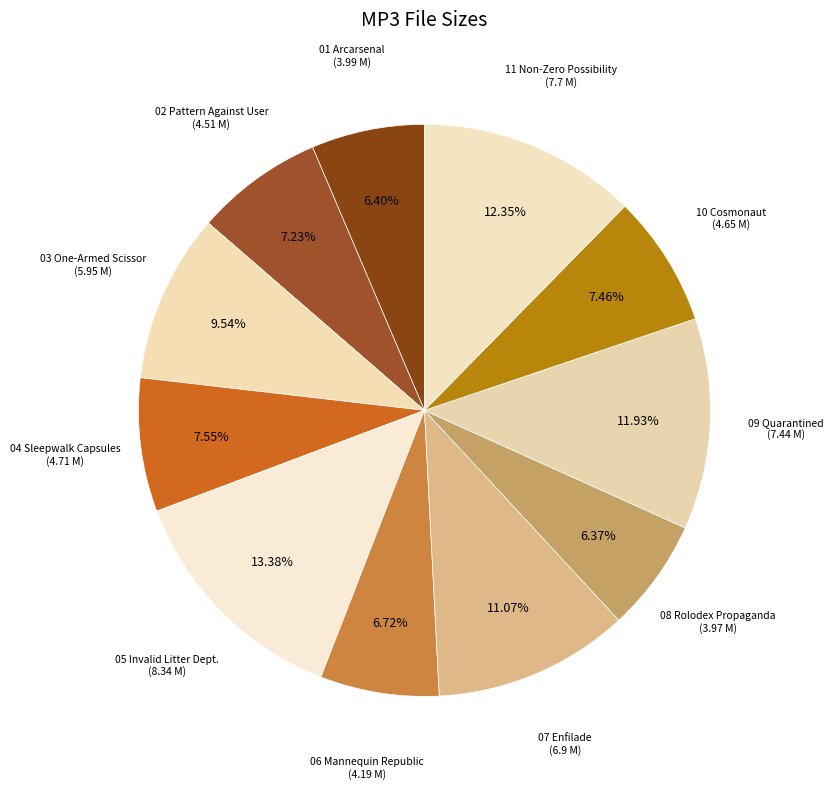

Rank the categories by value from lowest to highest.

08 Rolodex Propaganda.mp3, 01 Arcarsenal.mp3, 06 Mannequin Republic.mp3, 02 Pattern Against User.mp3, 10 Cosmonaut.mp3, 04 Sleepwalk Capsules.mp3, 03 One-Armed Scissor.mp3, 07 Enfilade.mp3, 09 Quarantined.mp3, 11 Non-Zero Possibility.mp3, 05 Invalid Litter Dept..mp3